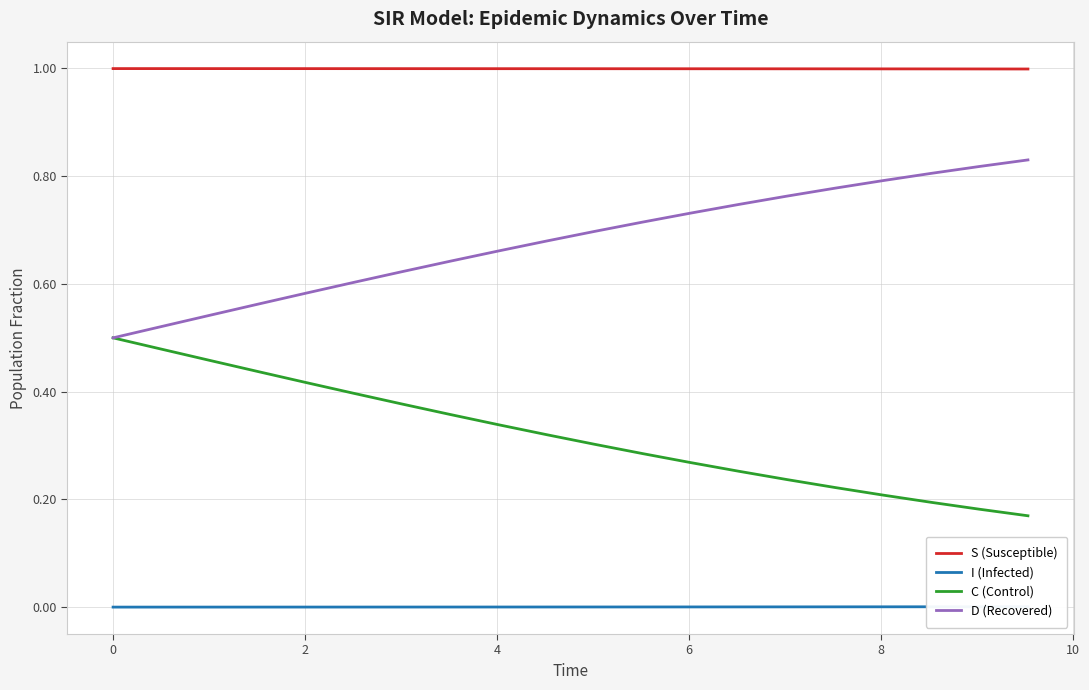

True or false: C (Control) and D (Recovered) cross at least once.

False